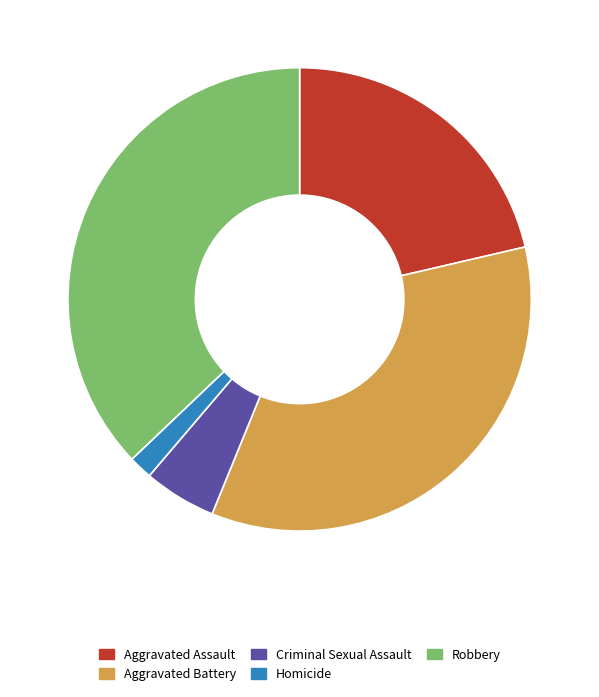

Does Aggravated Assault account for over 50% of the chart?

No